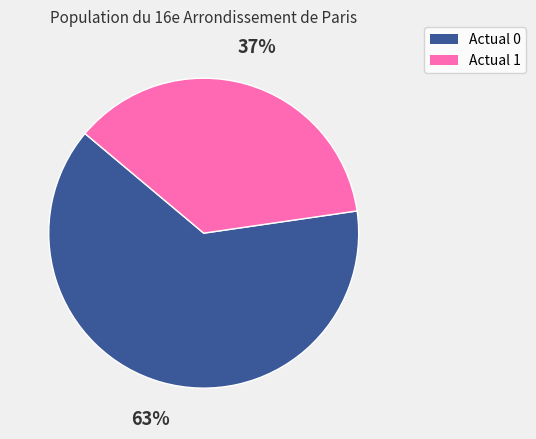

The Actual 1 slice represents 25% of the pie. True or false?

False